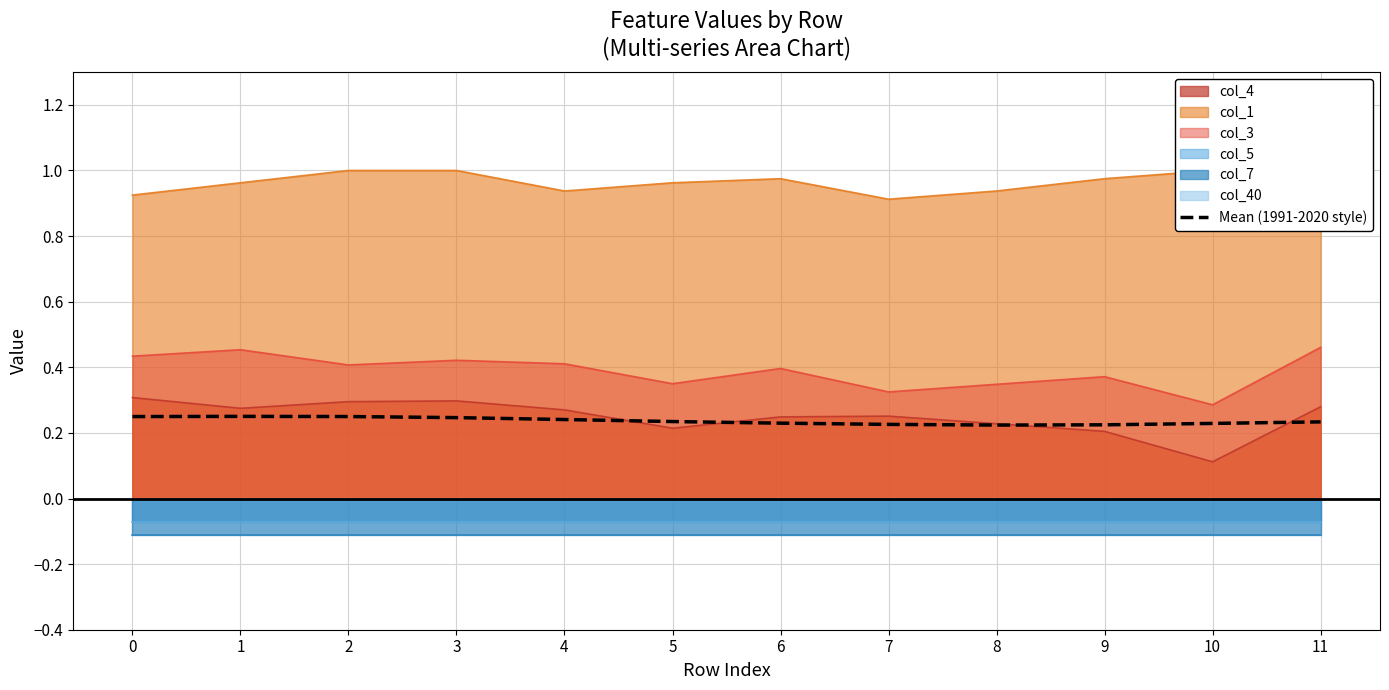

What is the minimum value shown in the chart?

0.2